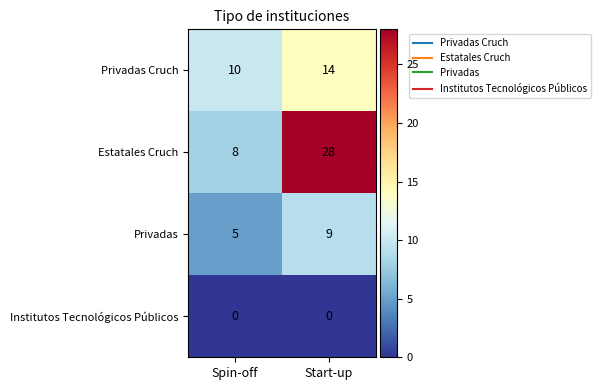

Reading left to right, extract all data points from this chart.

Privadas Cruch: 10	14
Estatales Cruch: 8	28
Privadas: 5	9
Institutos Tecnológicos Públicos: 0	0